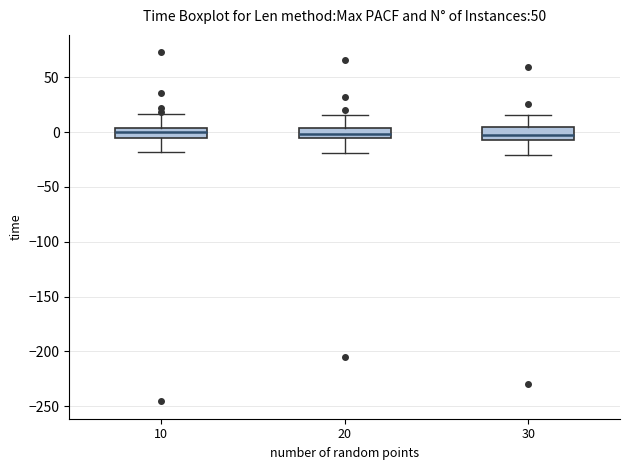

Reading left to right, read every box against the y-axis: the position of its median line, the range the box covers, and the ends of its whiskers. The values are not printed on the chart, so give them approximately, as read against the axis.

10: median 0, box -5 to 5, whiskers -20 to 15
20: median 0, box -5 to 5, whiskers -20 to 15
30: median -5 (inside the box), box -5 to 5, whiskers -20 to 15